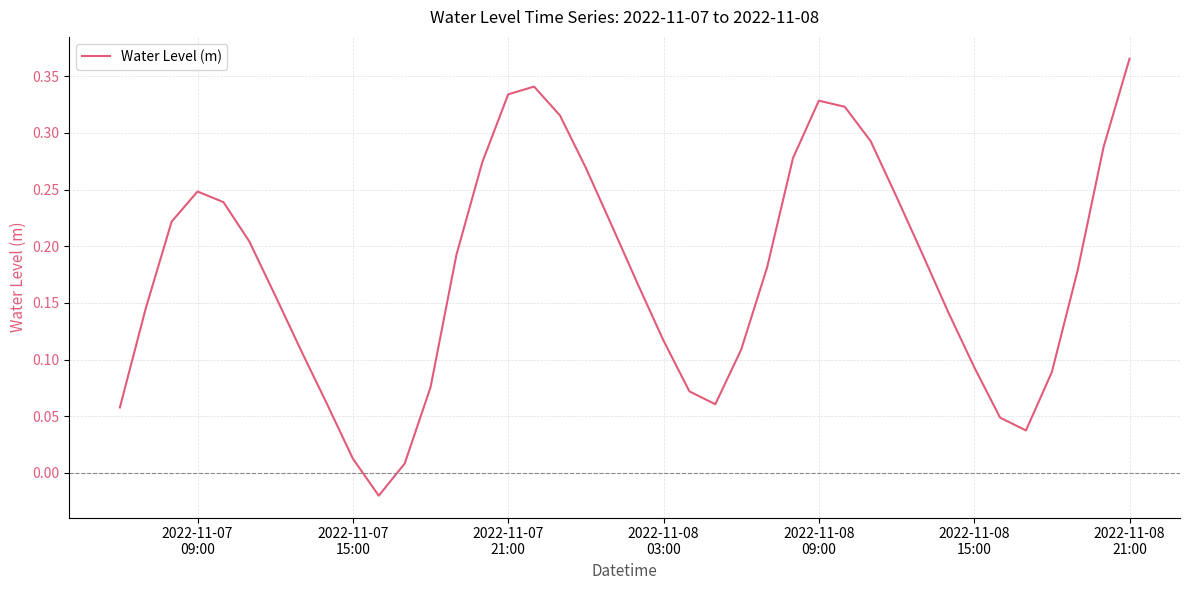

How many lines are shown in the chart?

1